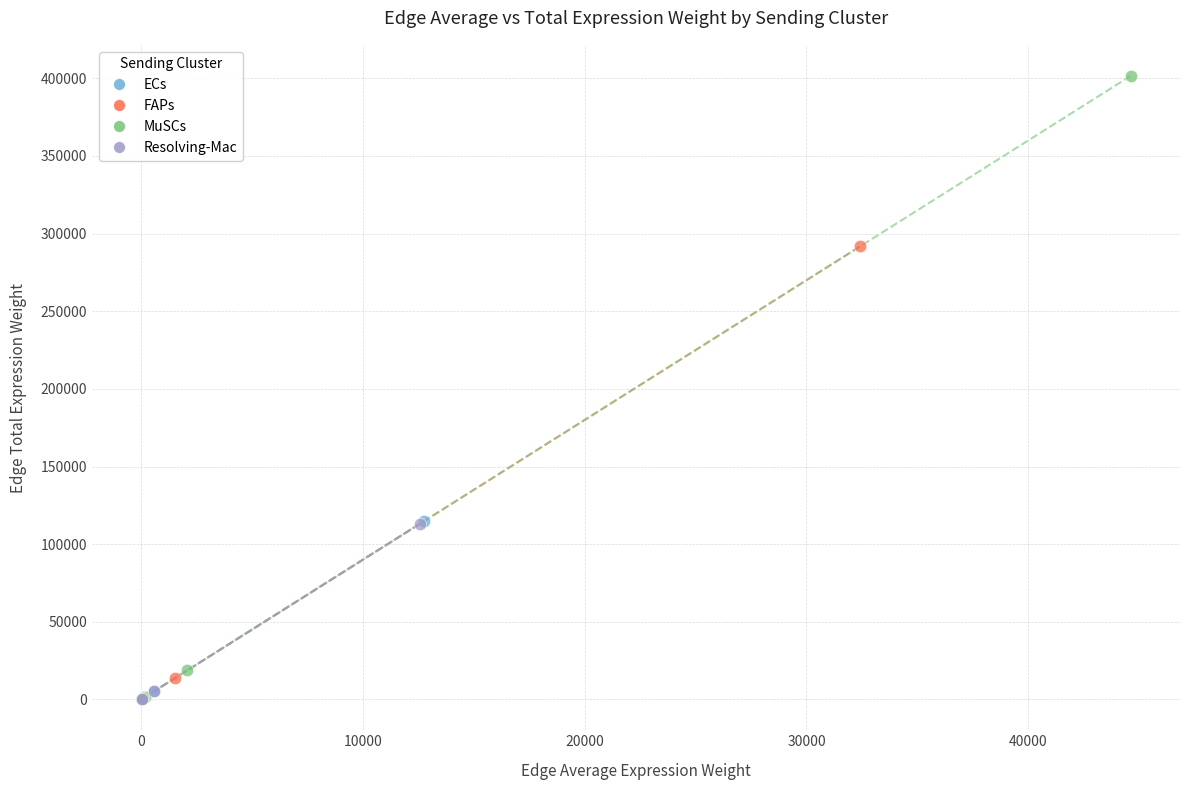

Which series contains the highest Y value?

MuSCs